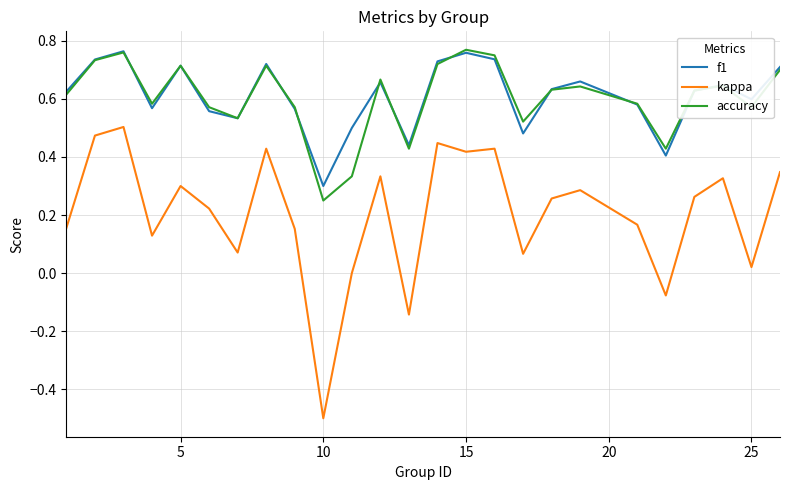

What is the minimum value shown in the chart?

-0.5